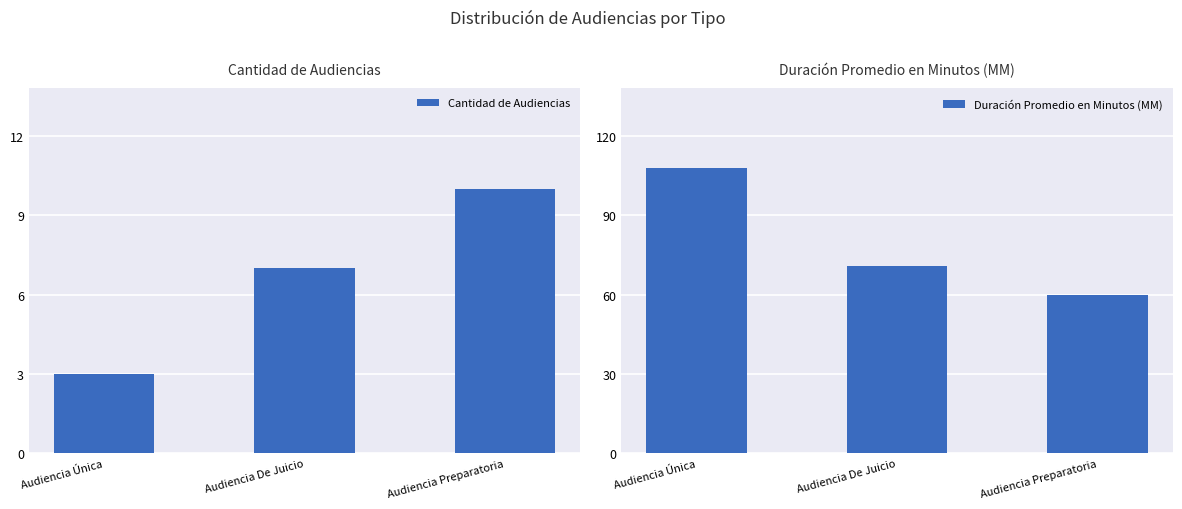

Where does the Cantidad de Audiencias series first go above 7?

Audiencia Preparatoria